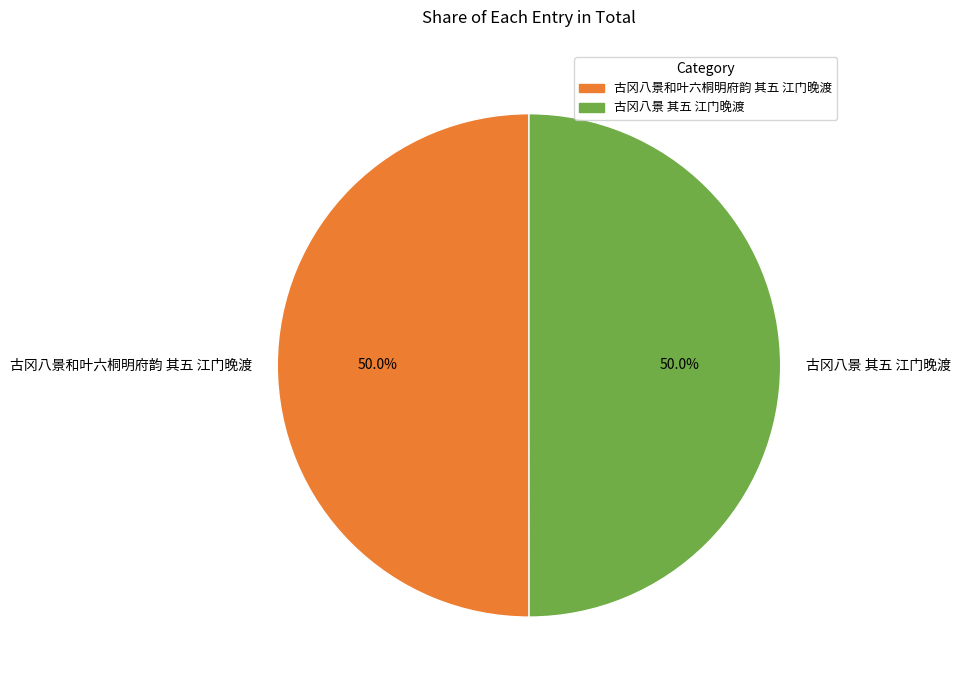

True or false: 古冈八景和叶六桐明府韵 其五 江门晚渡 accounts for 37% of the total.

False